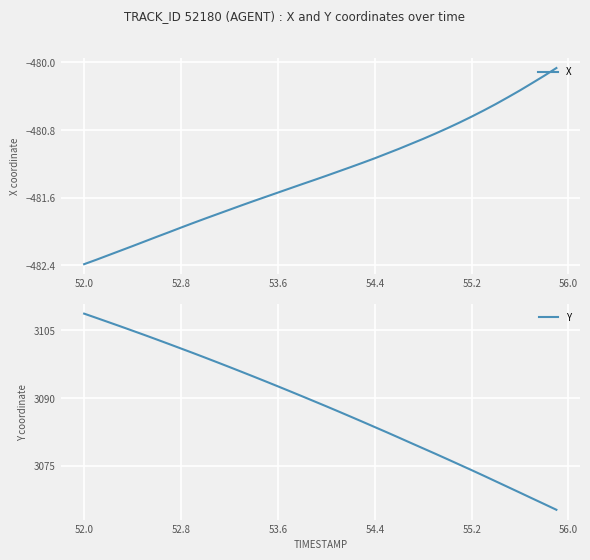

At which label does Y first exceed 3089?

52.0